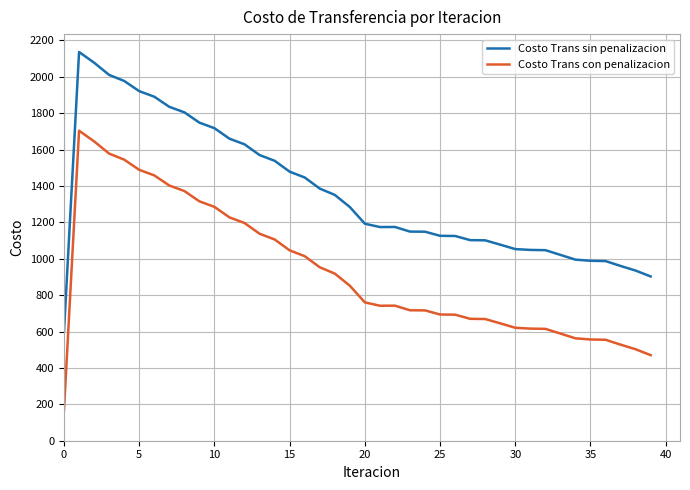

True or false: Costo Trans con penalizacion and Costo Trans sin penalizacion cross at least once.

False